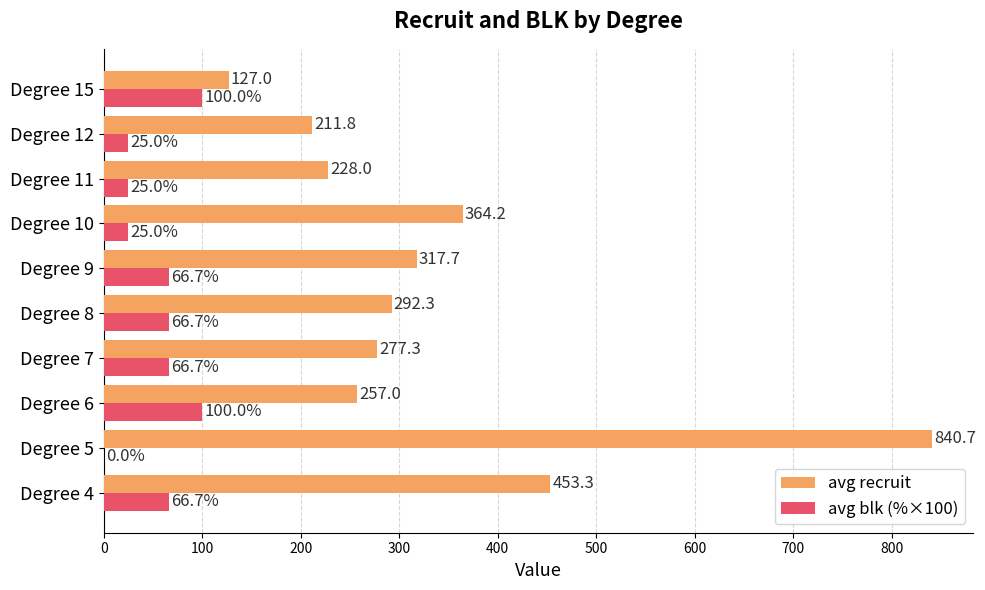

What is the maximum value for avg recruit?

840.7